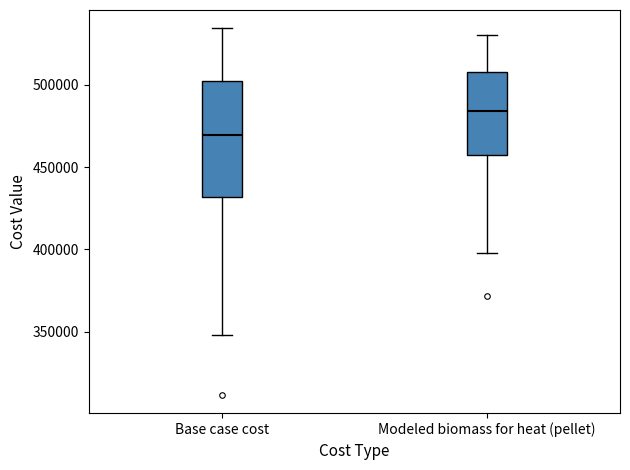

Reading left to right, transcribe this box plot: for each box, give where its median line is, the range the box spans, and where its two whiskers end, as read against the y-axis. The values are not printed on the chart, so give them approximately, as read against the axis.

Base case cost: median 470000, box 430000 to 500000, whiskers 350000 to 535000
Modeled biomass for heat (pellet): median 485000, box 455000 to 505000, whiskers 400000 to 530000